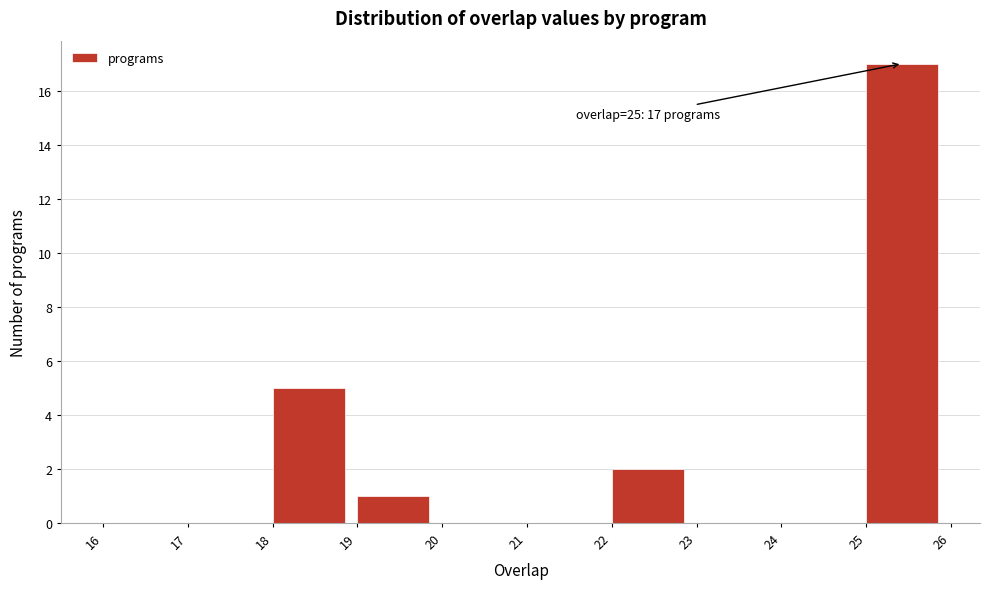

Over which range of the x-axis is the bar tallest?

25 to 26